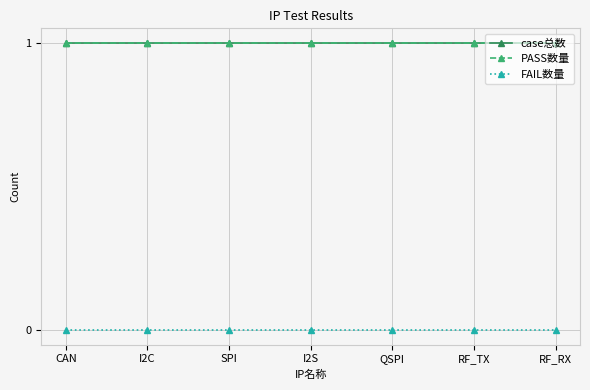

What is the value of the PASS数量 point at the 2nd from the left?

1